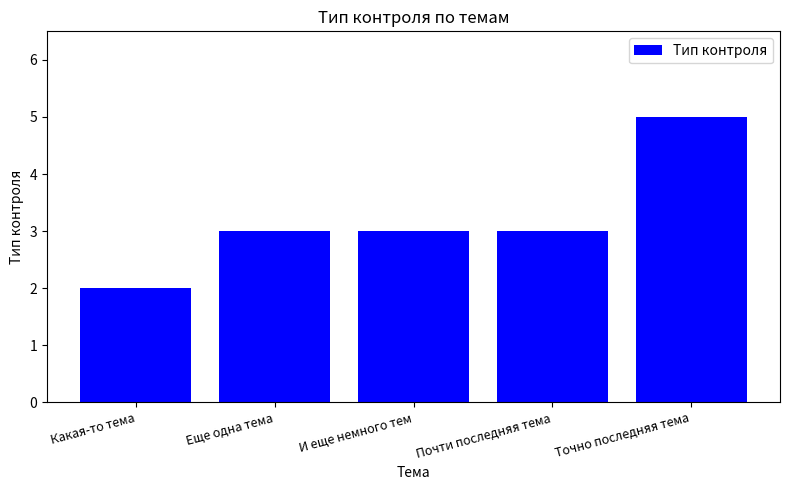

What is the difference between the second highest and minimum values?

1